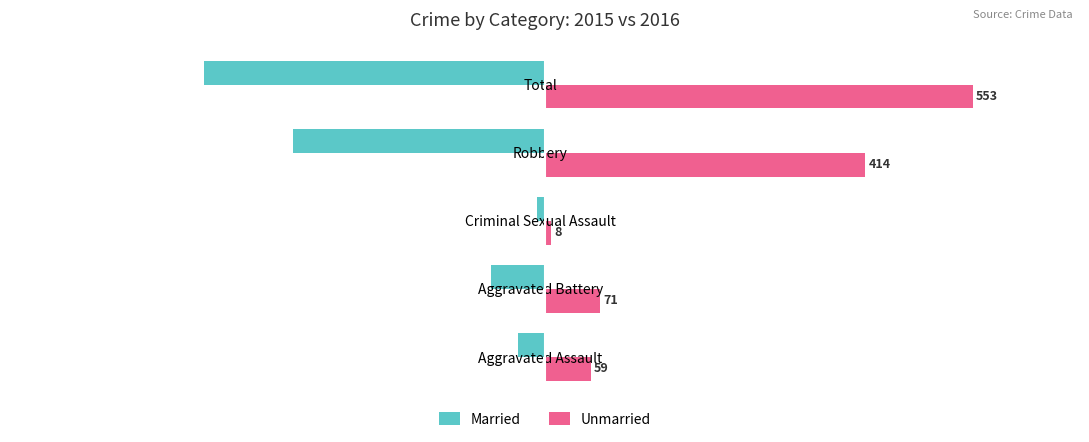

How many values in the Married series are below -70?

2